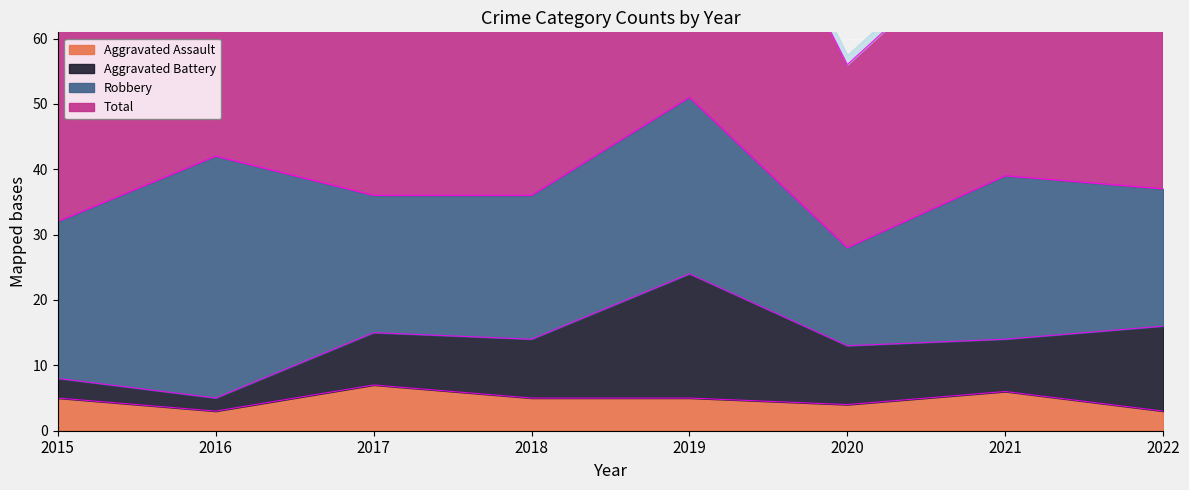

What is the lowest value of the Aggravated Assault series?

3